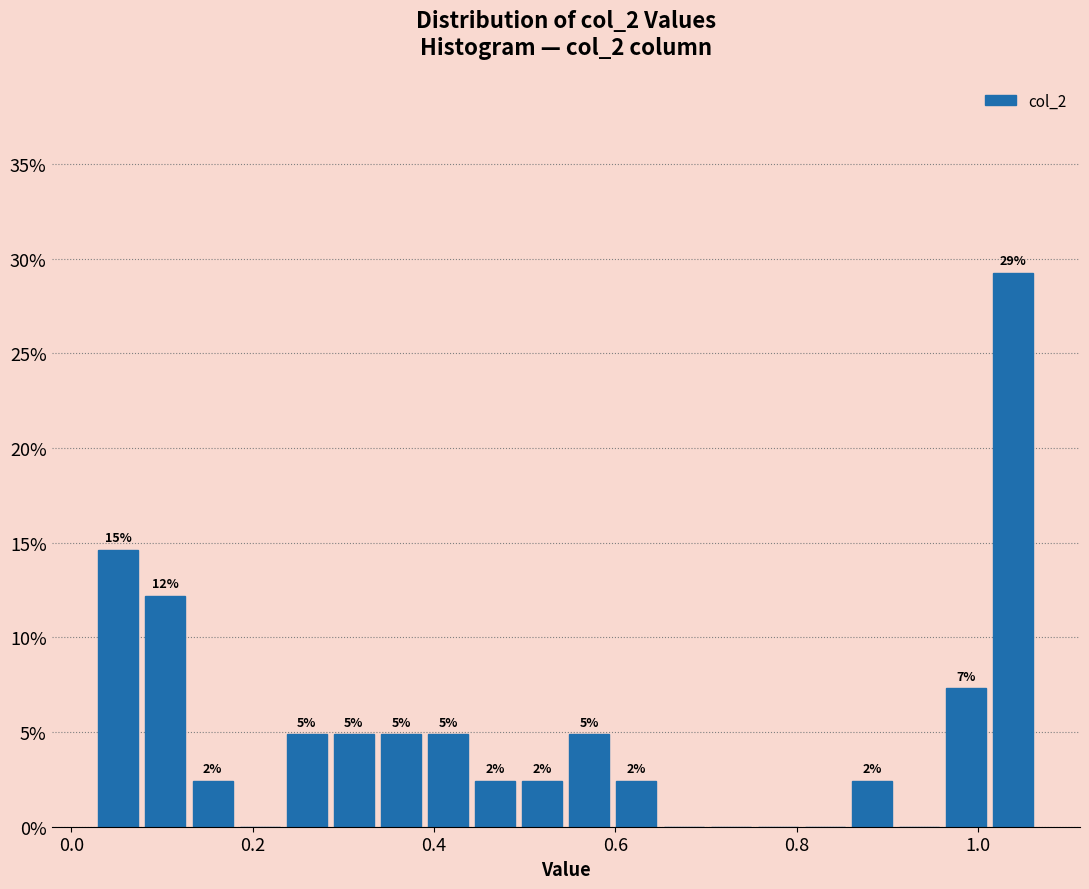

Around what value on the x-axis is the tallest bar? Give the approximate position of its centre, as read against the axis.

1.04